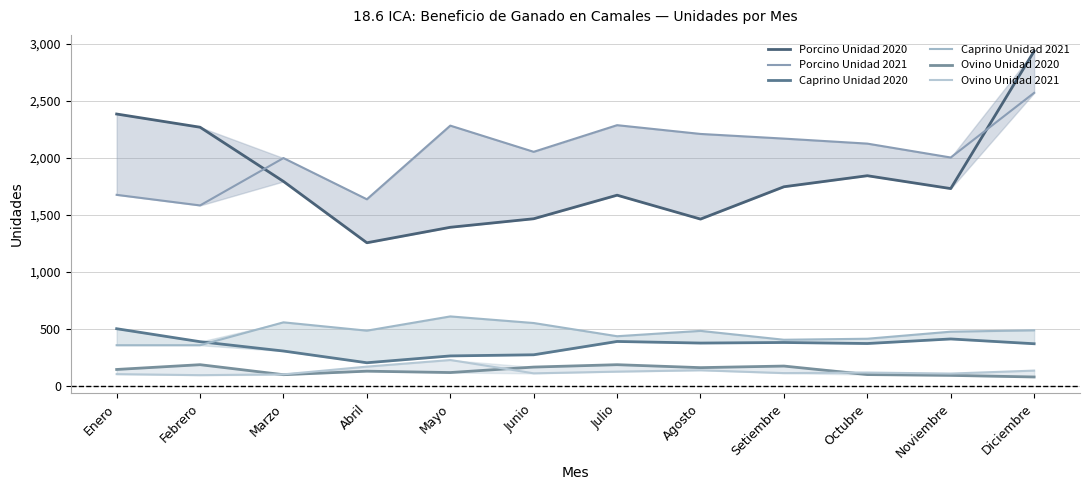

Does the chart display data point markers on the line(s)?

No